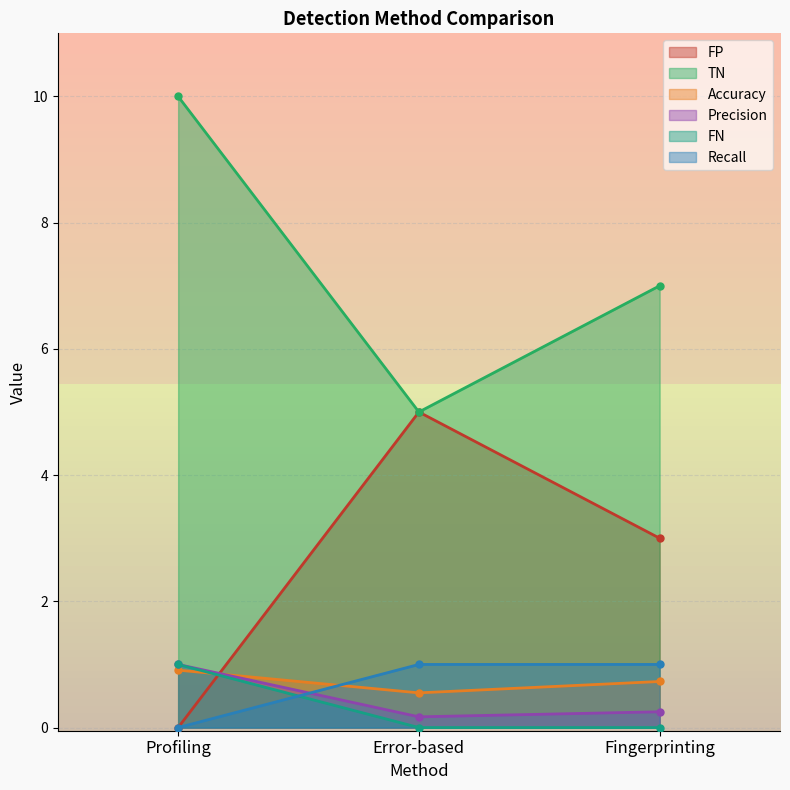

Which series has the largest total across all categories?

TN